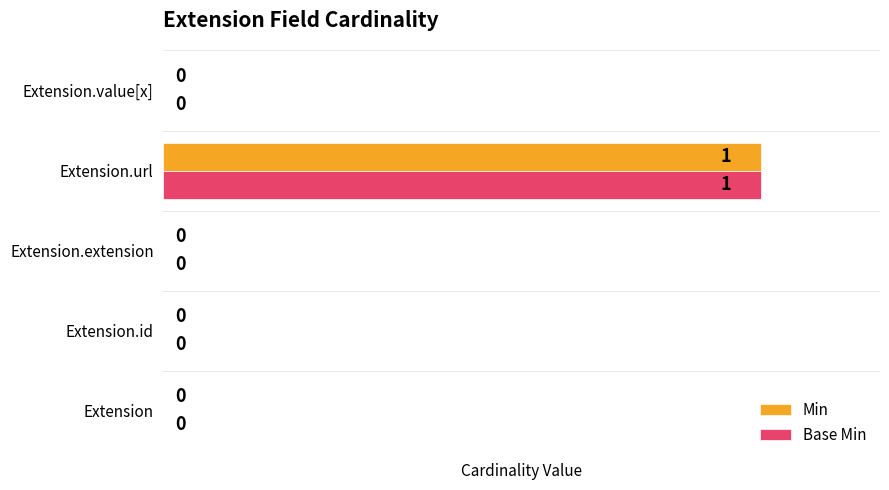

The value of Base Min at Extension.value[x] is 1. True or false?

False